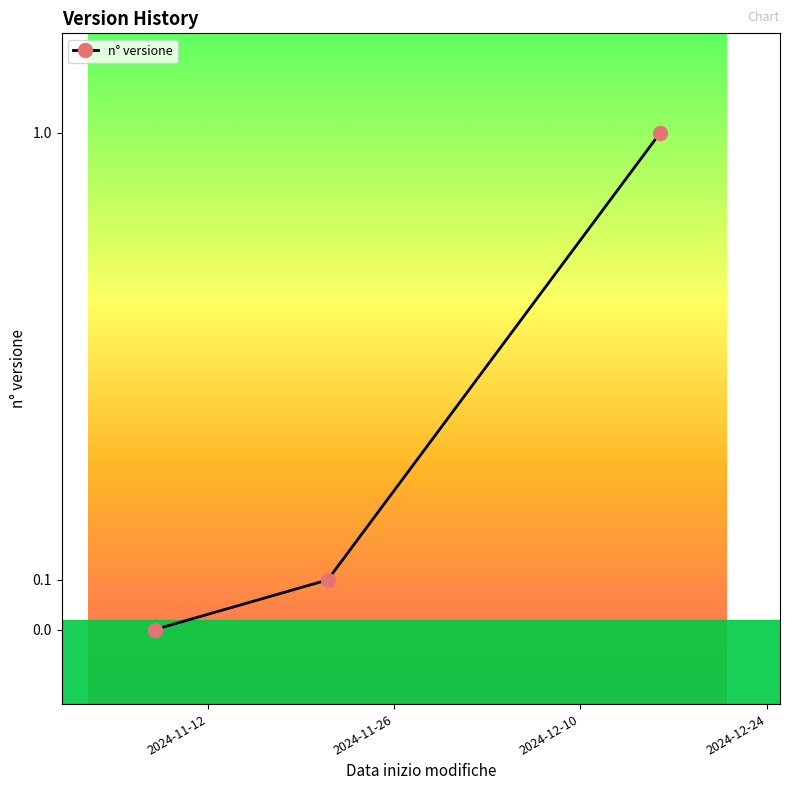

Reading left to right, extract all data points from this chart.

0.0	0.1	1.0